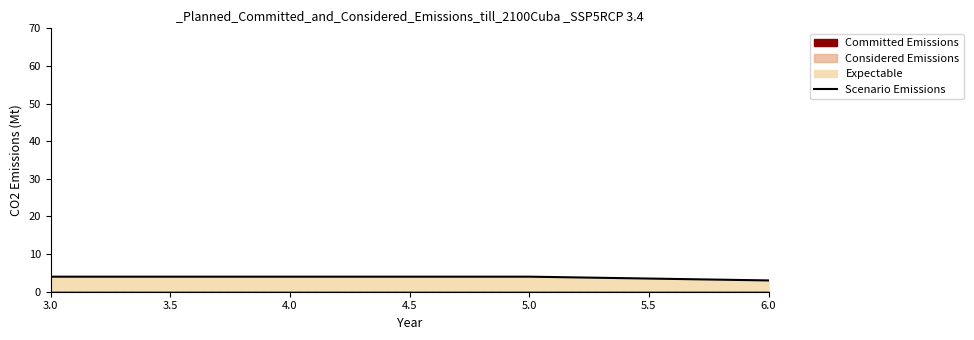

Is it true that Scenario Emissions equals 4 at 3.0?

True